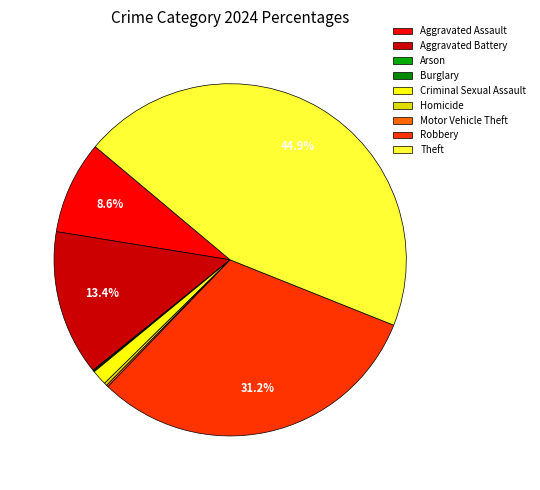

Combined, what portion of the pie is Homicide and Aggravated Assault?

8.8%